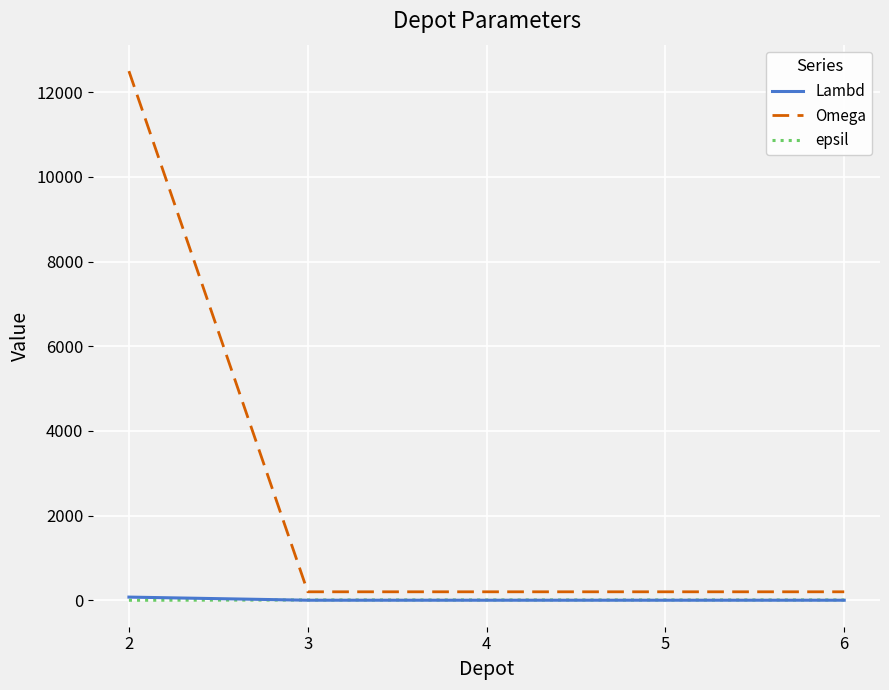

Which series has the largest total across all categories?

Omega